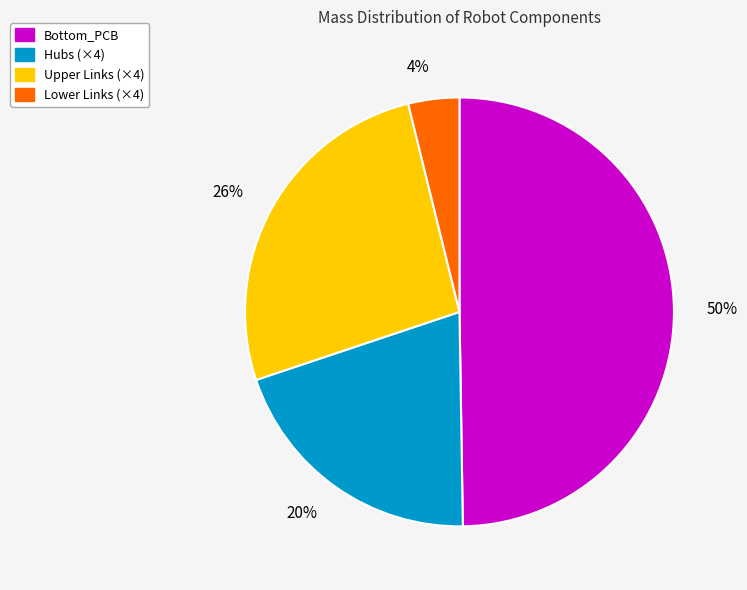

Is Lower Links (×4) the majority of the pie?

No